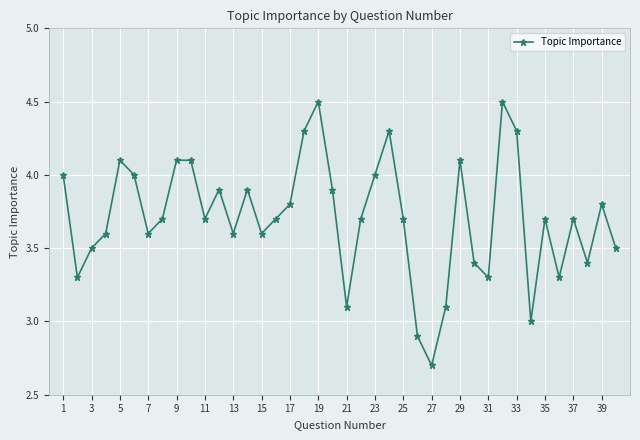

What is the value of the 25th point from the left?

3.7